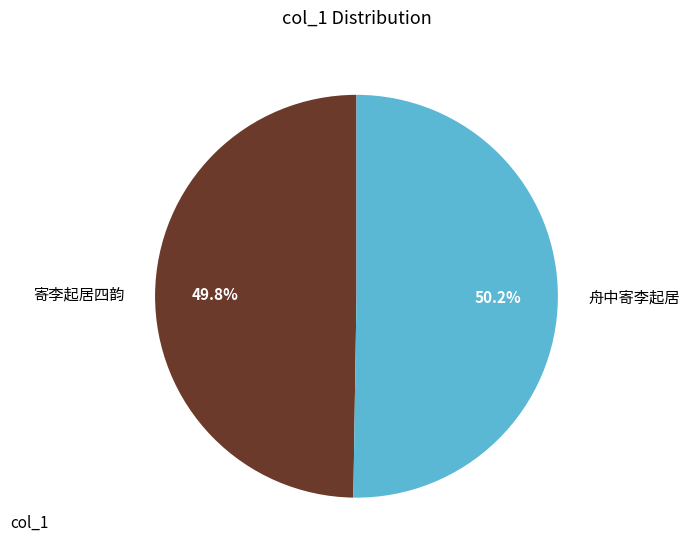

Does any single category account for the majority?

Yes